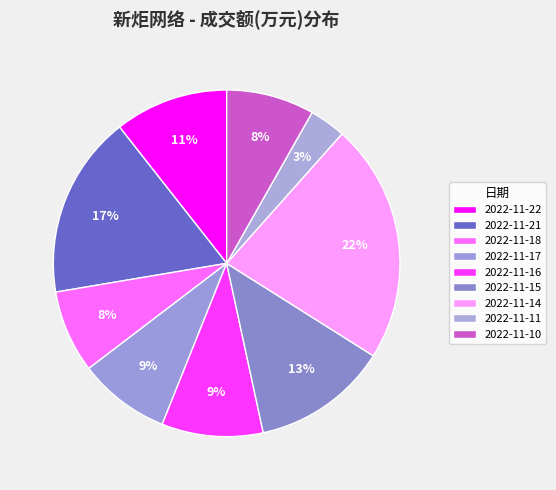

How many slices are in this pie chart?

9